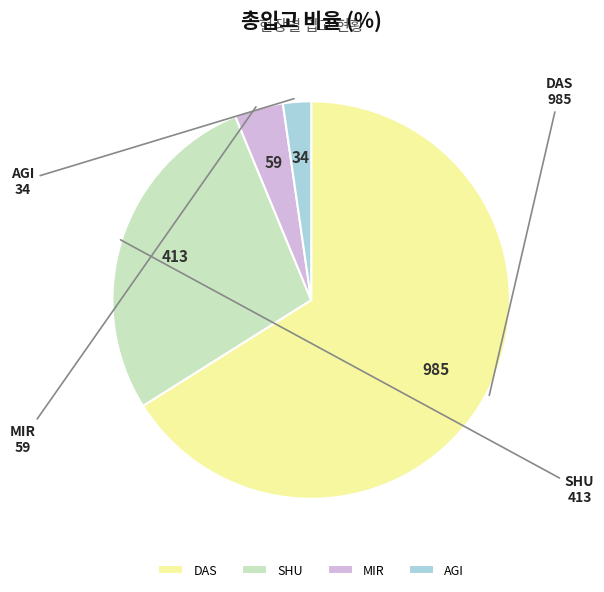

Count the number of slices in the pie.

4